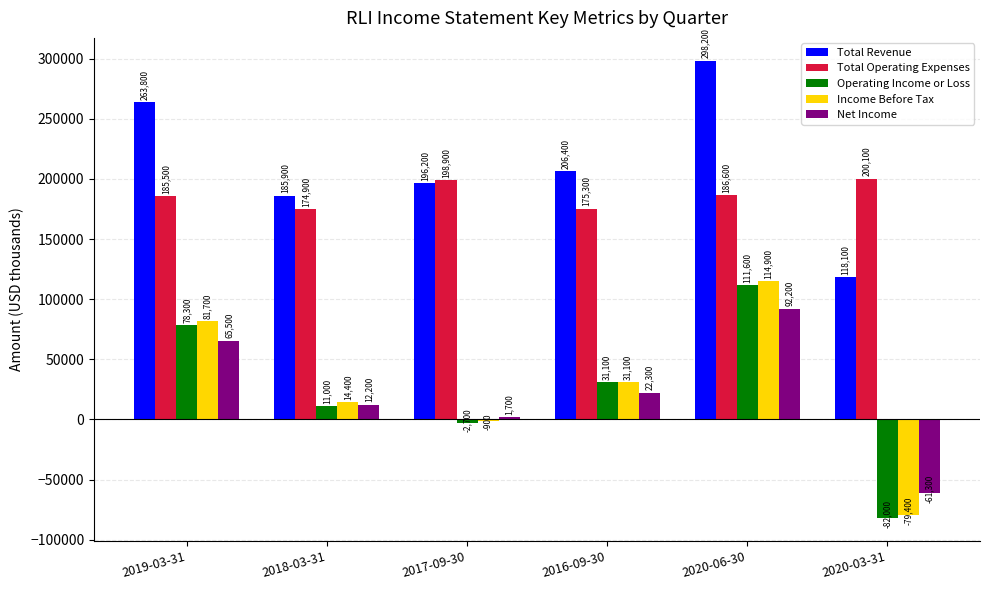

How many series are shown in this chart?

5